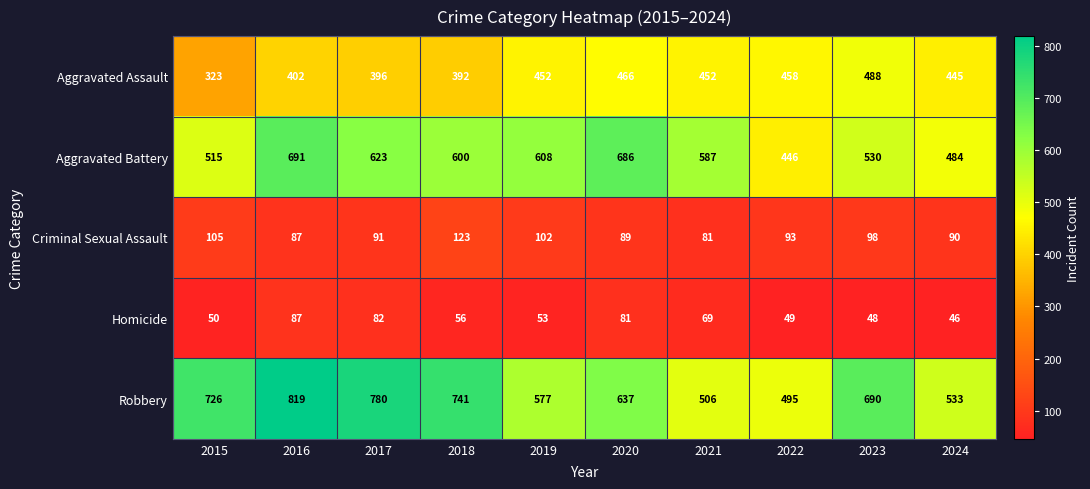

What is the sum of the Robbery values at 2019 and 2023?

1267